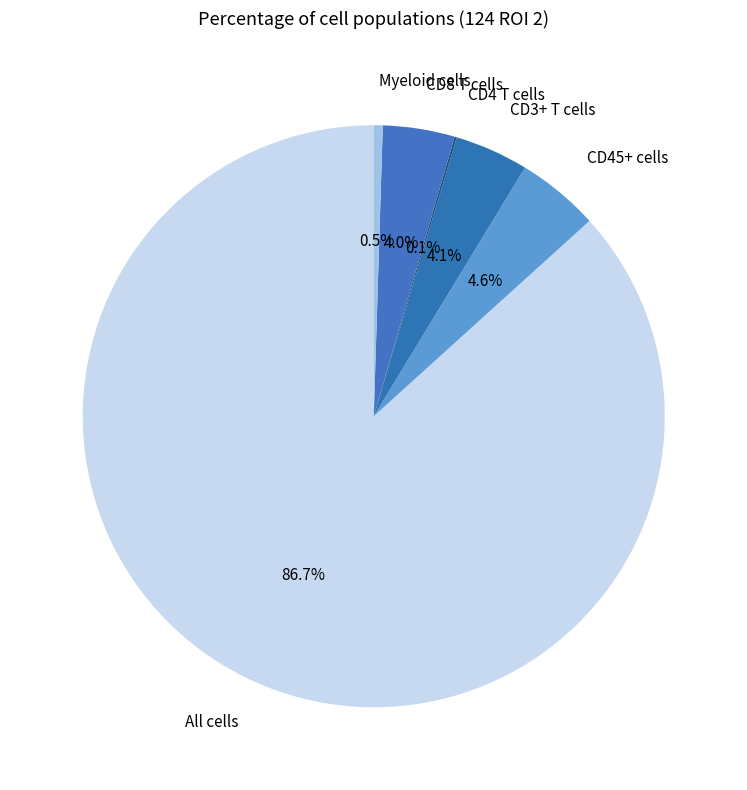

Which slice is the largest?

All cells